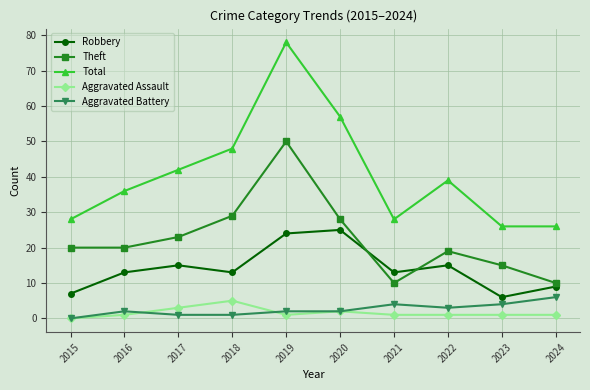

True or false: Robbery has more than 0 interior local peaks.

True